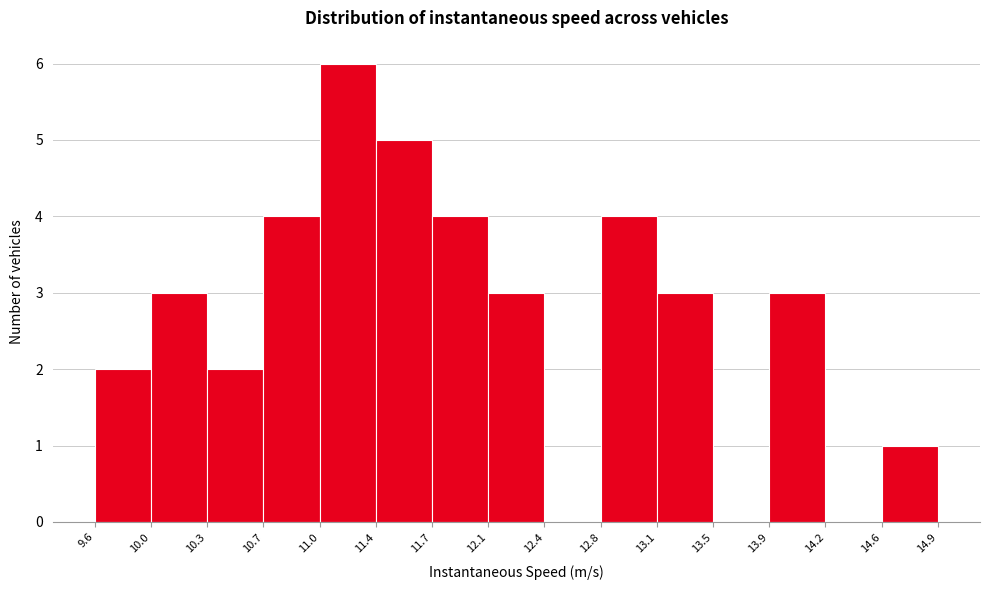

How tall is the bar that spans 11.0 to 11.4 on the x-axis? The values are not printed on the chart, so give them approximately, as read against the axis.

6